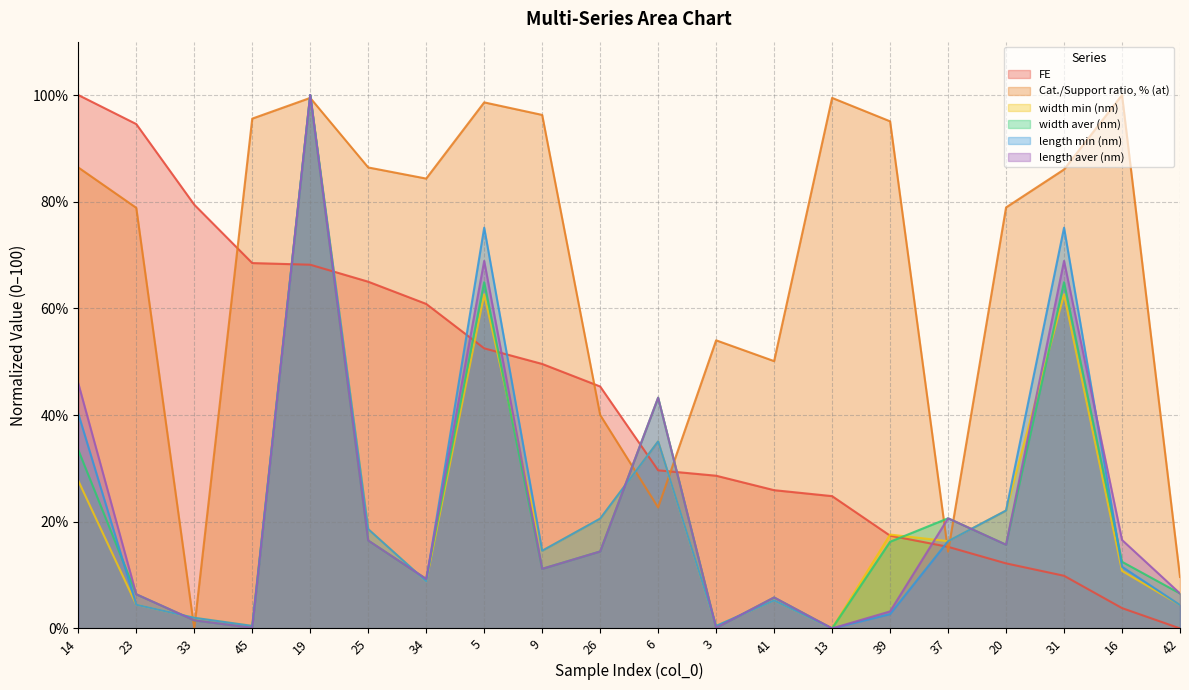

How many interior local valleys does the width min (nm) series have?

6